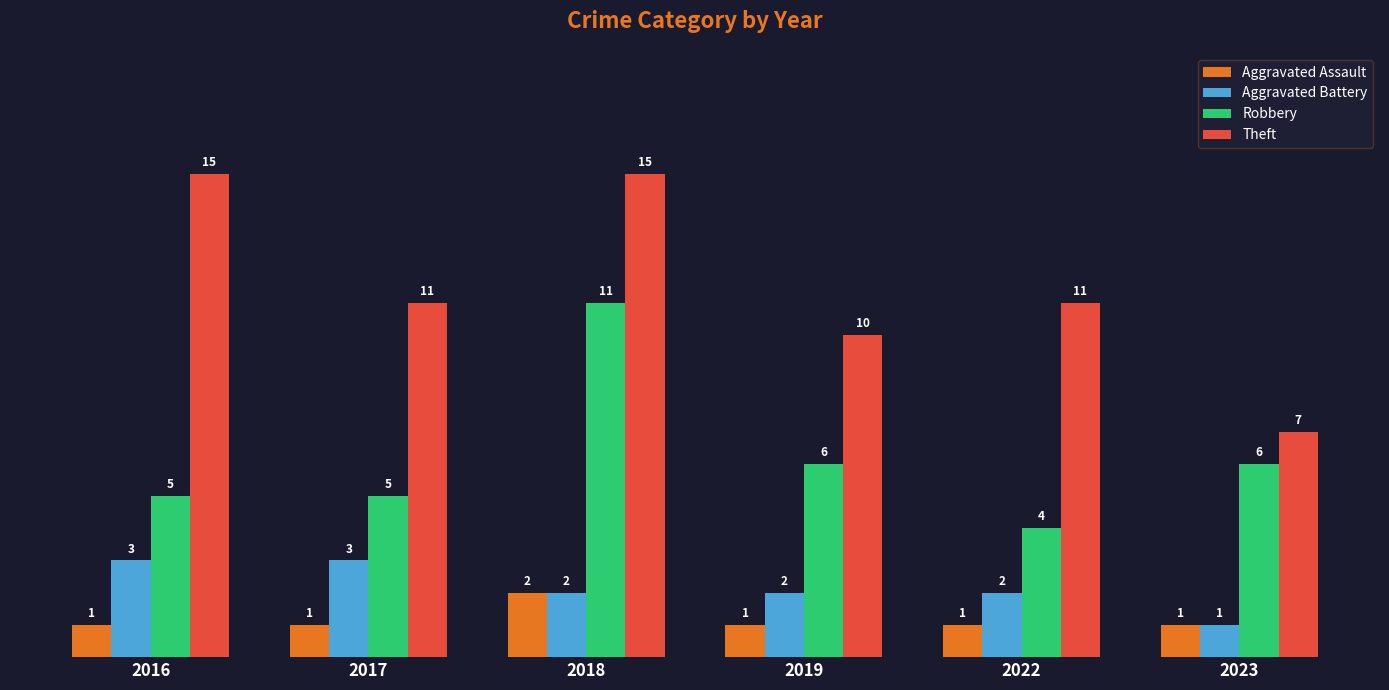

What is the value of the Robbery bar at the 4th from the left?

6